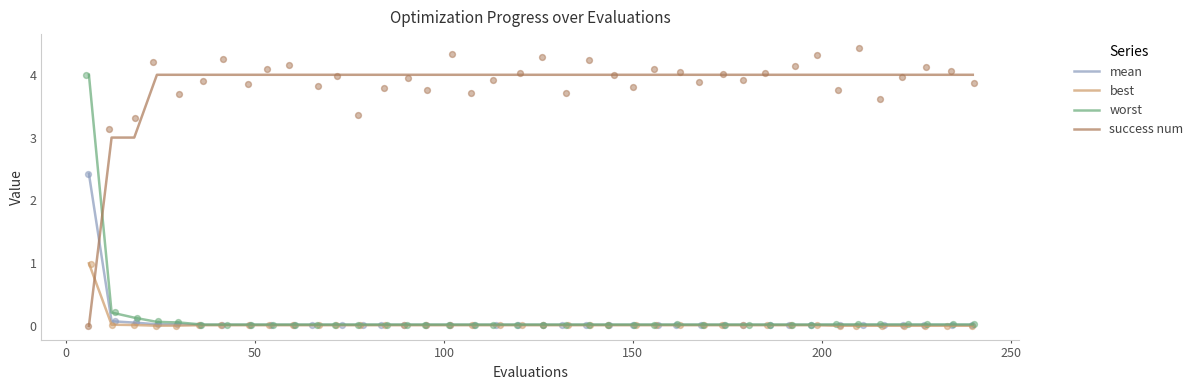

Which series has the largest total across all categories?

success num